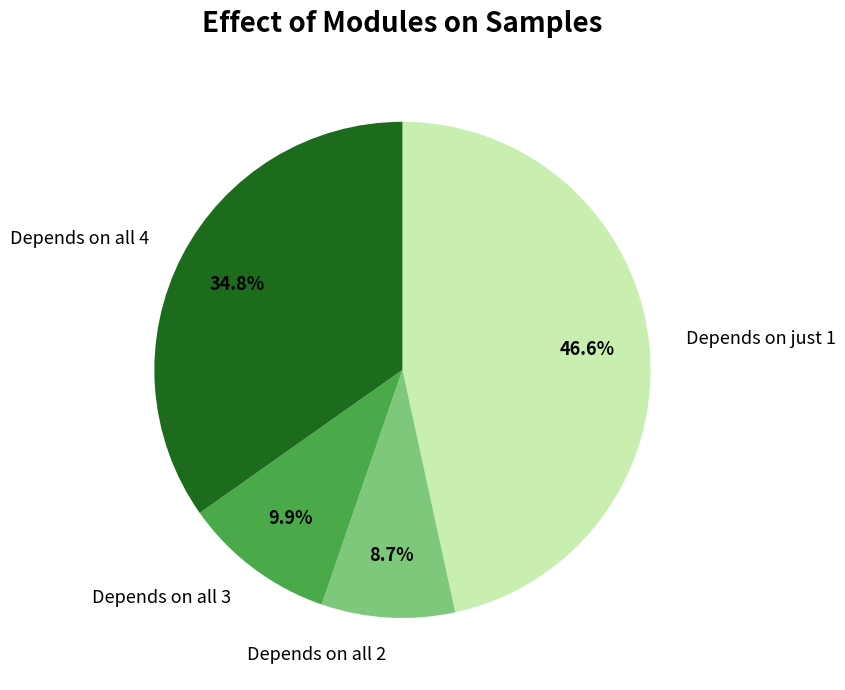

How much of the chart is everything except Depends on all 4?

65.2%